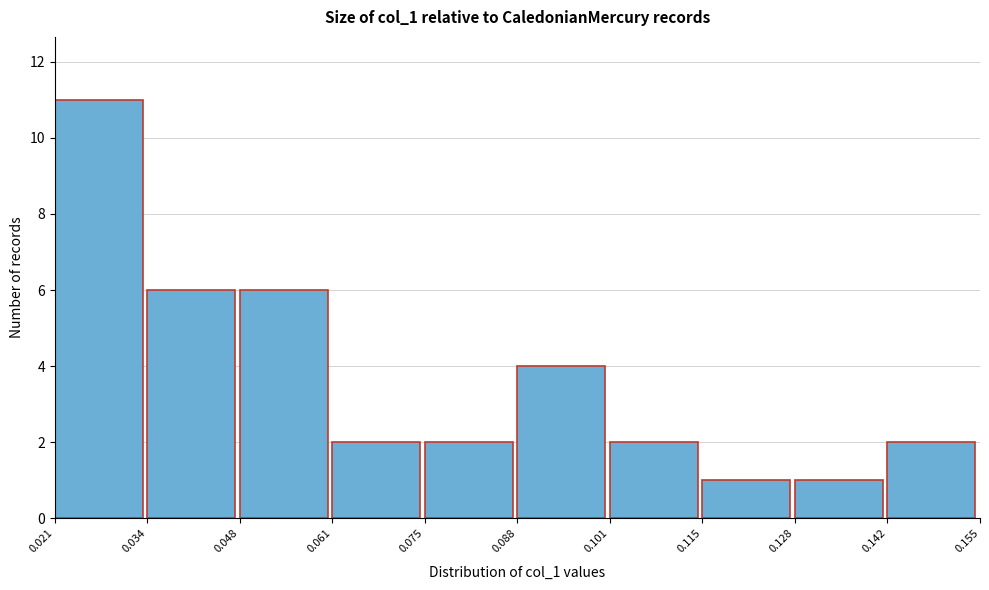

Which range on the x-axis has the tallest bar?

0.021 to 0.034